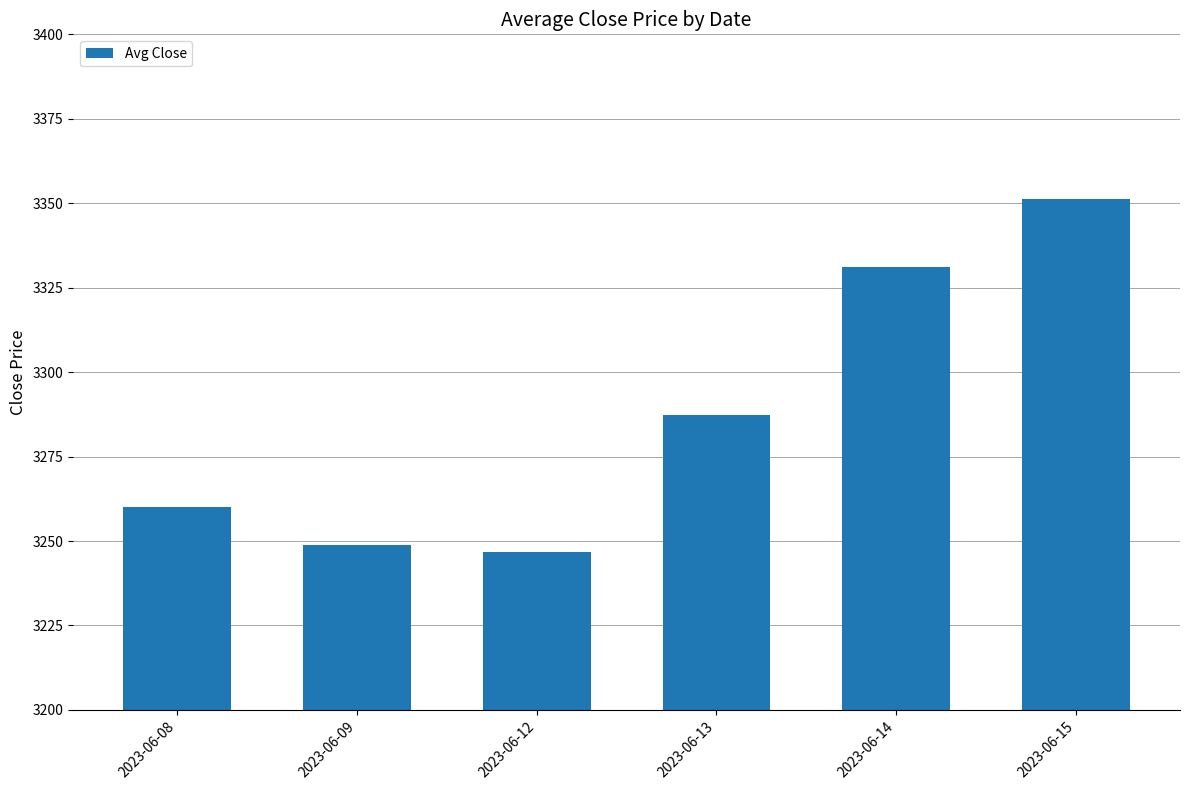

What is the minimum value shown in the chart?

3246.9